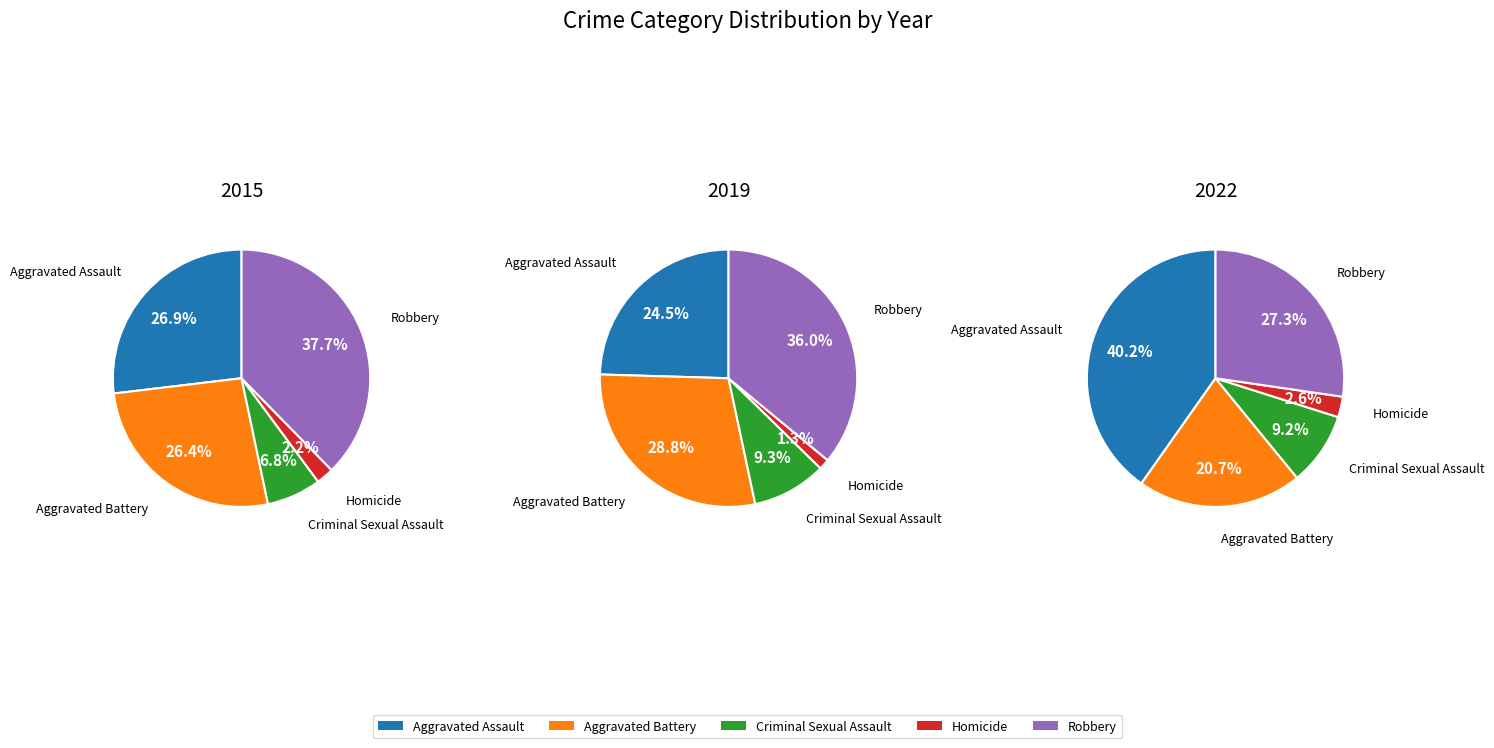

Which category has the smallest portion of the pie?

Homicide